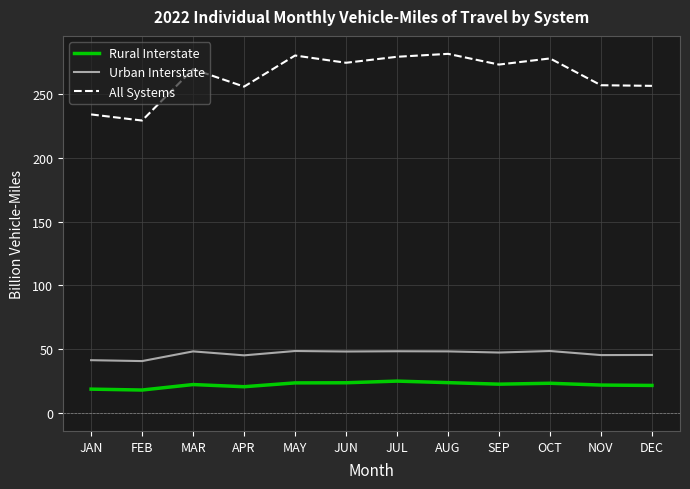

True or false: All Systems has more than 1 points higher than both neighbors.

True